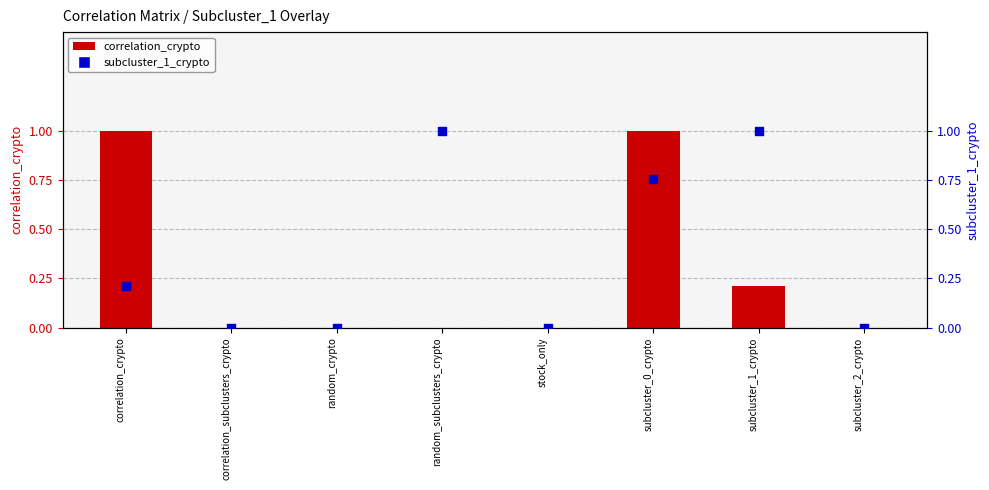

Which series has the largest total across all categories?

subcluster_1_crypto